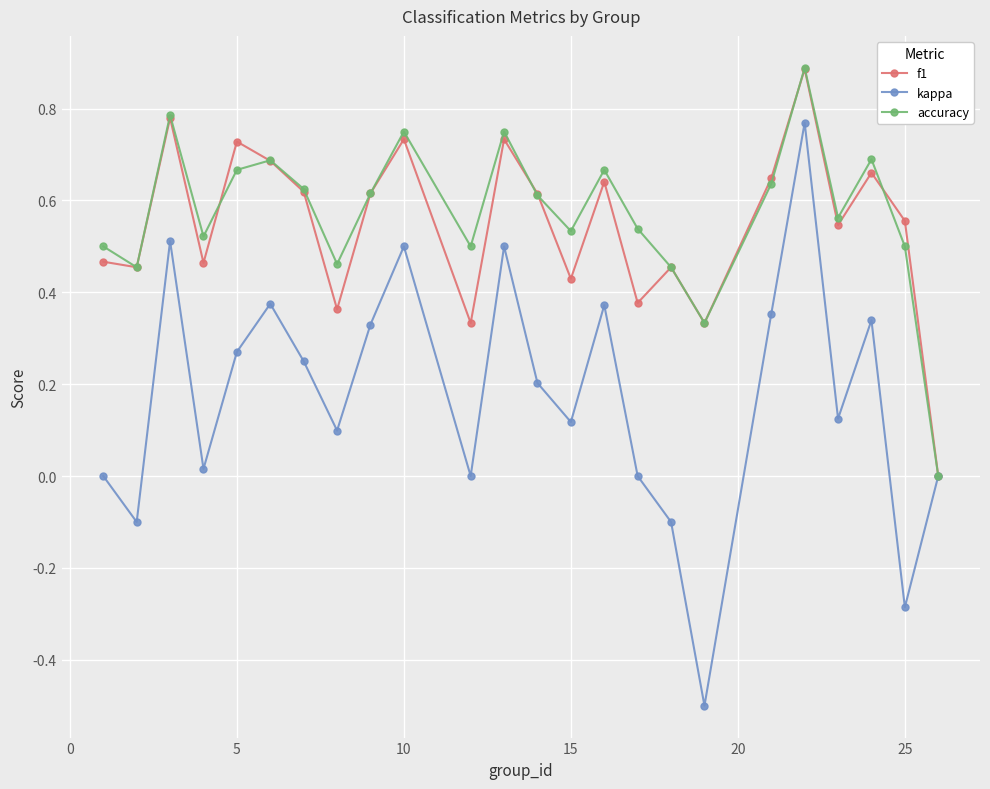

Which series has the widest spread of values?

kappa